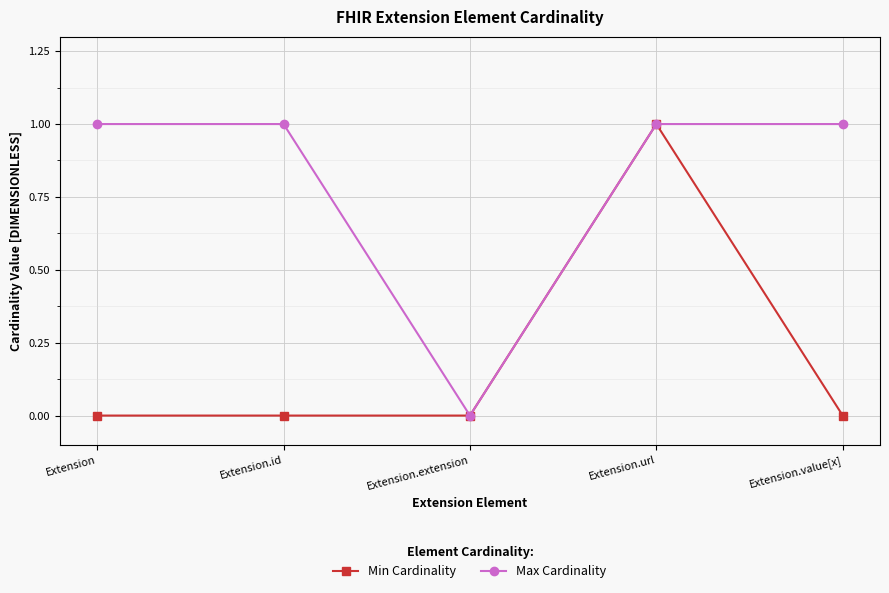

What is the total value across all series at Extension.id?

1